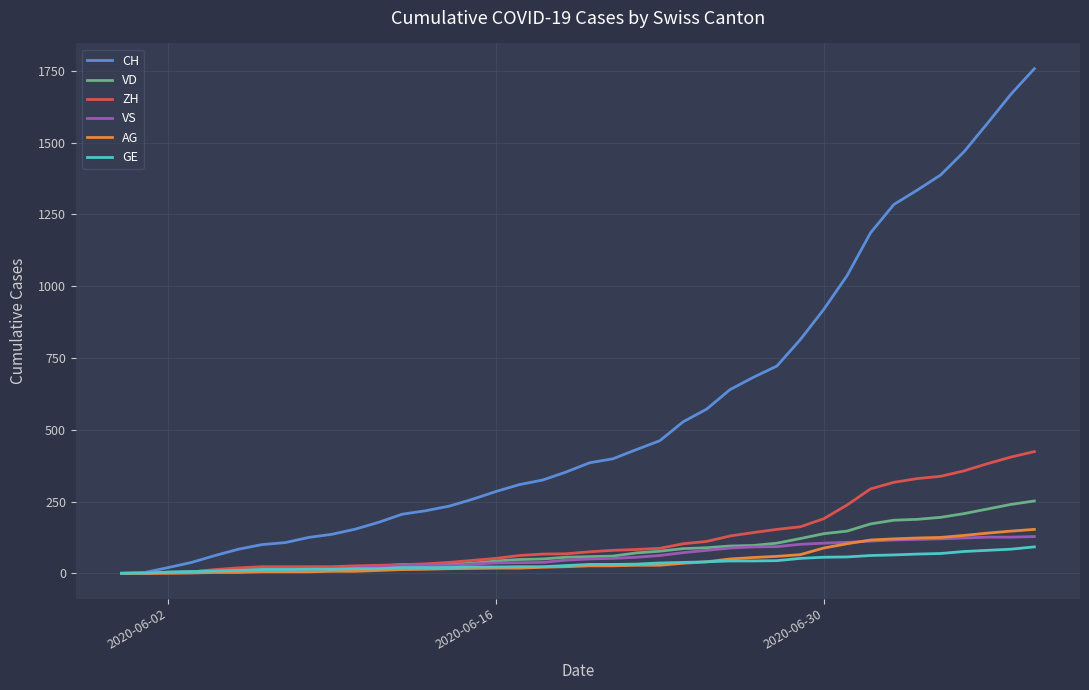

What is the difference between the maximum and minimum values in the GE series?

92